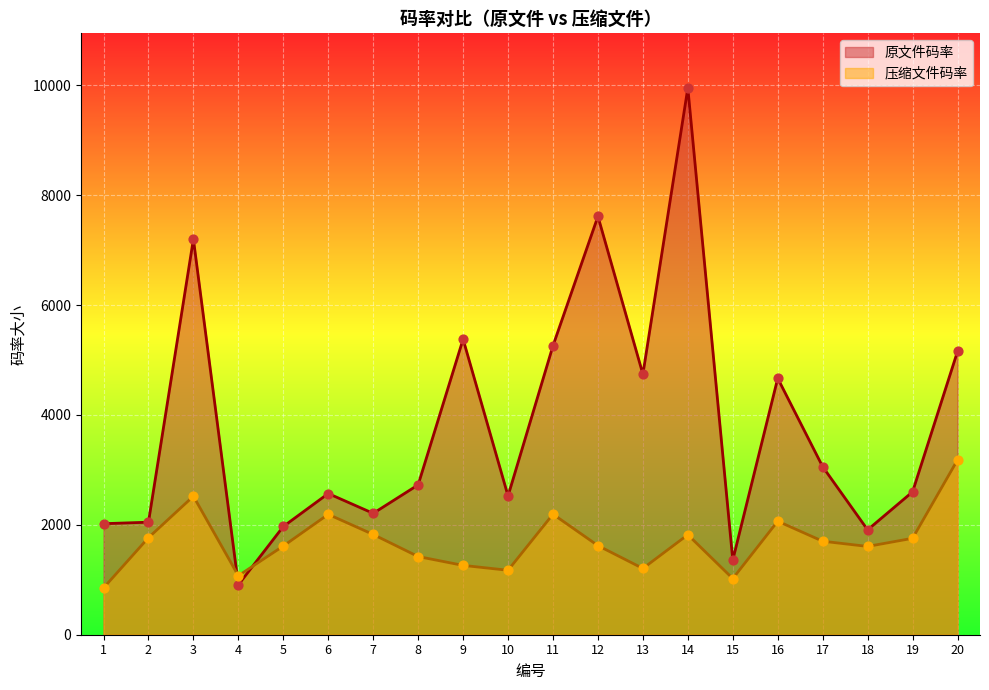

What are all the series names shown in the legend?

原文件码率, 压缩文件码率